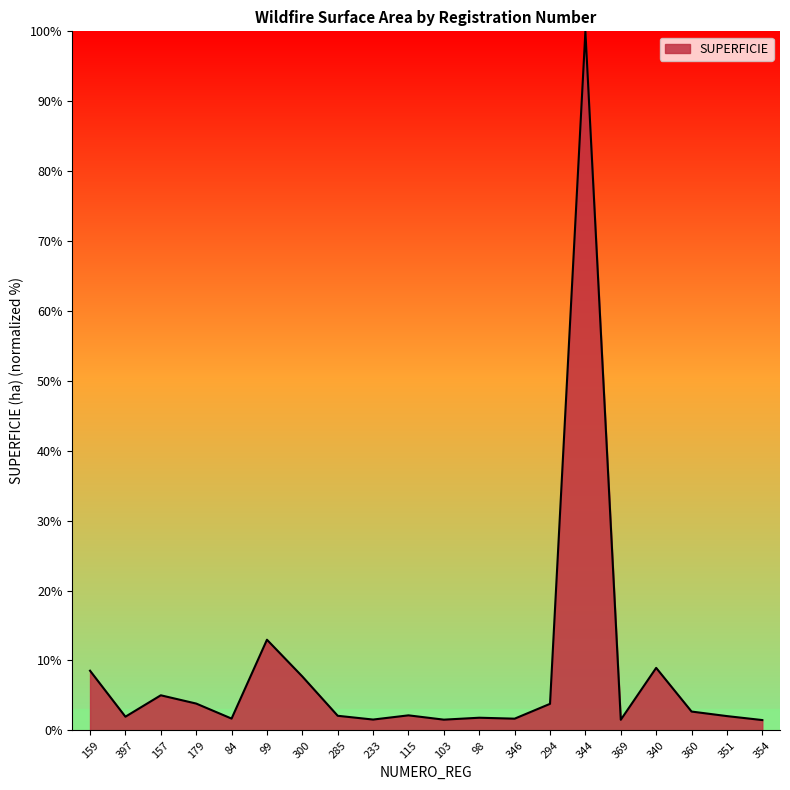

Between 157 and 397, which is larger?

157